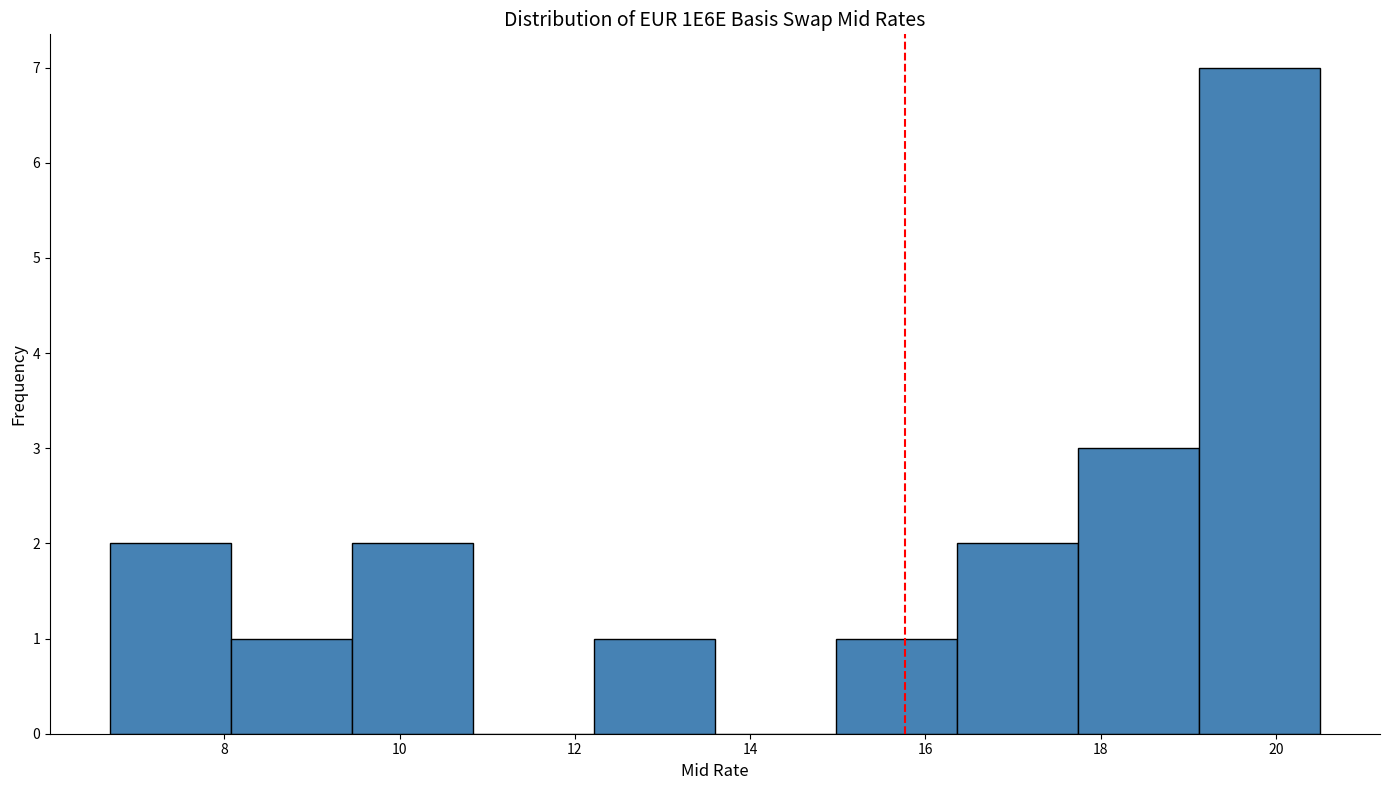

Reading left to right, list every bar in this chart as the range it spans on the x-axis followed by its height. Neither the bar edges nor the heights are printed on the chart, so give them approximately, as read against the axes.

6.70 to 8.08: 2
8.08 to 9.46: 1
9.46 to 10.84: 2
10.84 to 12.22: 0
12.22 to 13.60: 1
13.60 to 14.98: 0
14.98 to 16.36: 1
16.36 to 17.74: 2
17.74 to 19.12: 3
19.12 to 20.50: 7